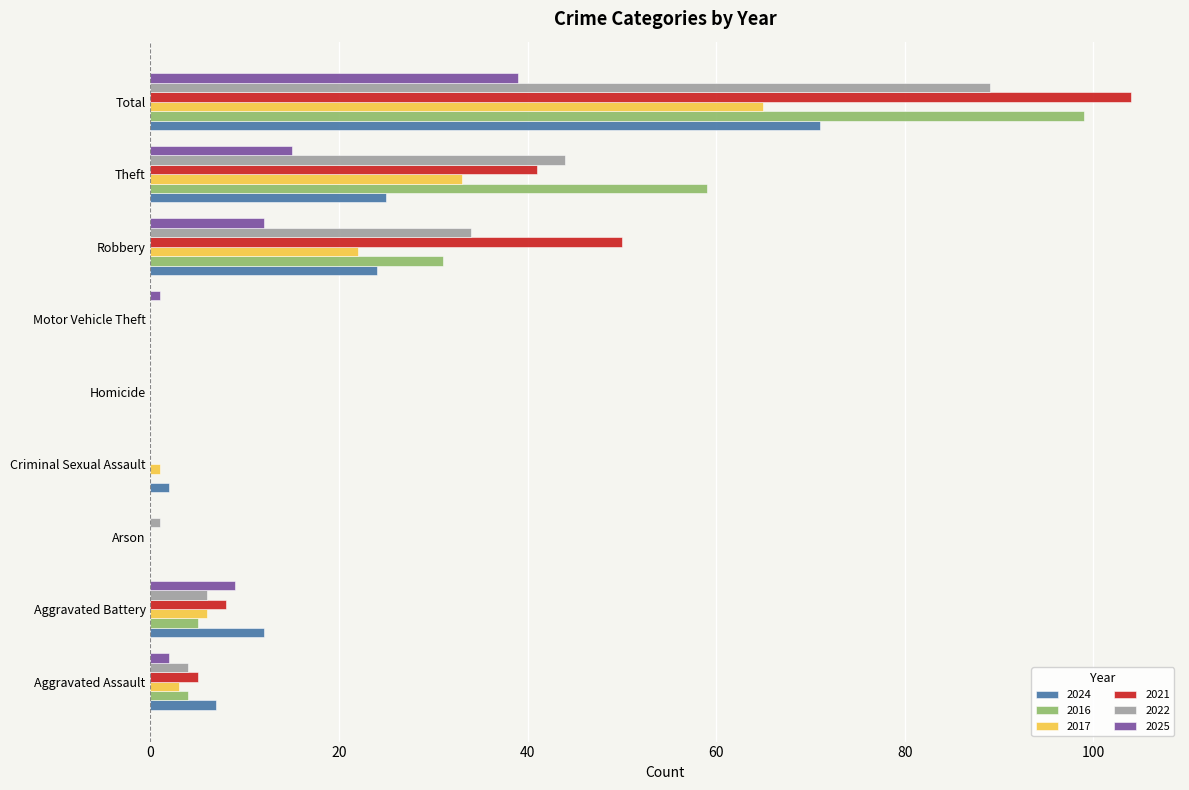

The value of 2021 at Robbery is 84. True or false?

False